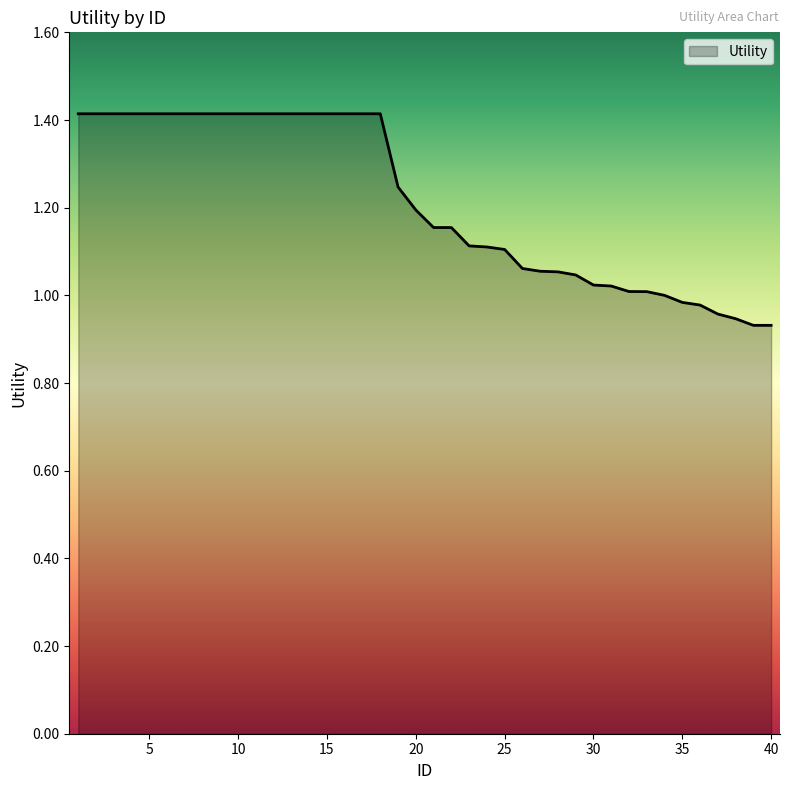

What is the maximum value shown in the chart?

1.4